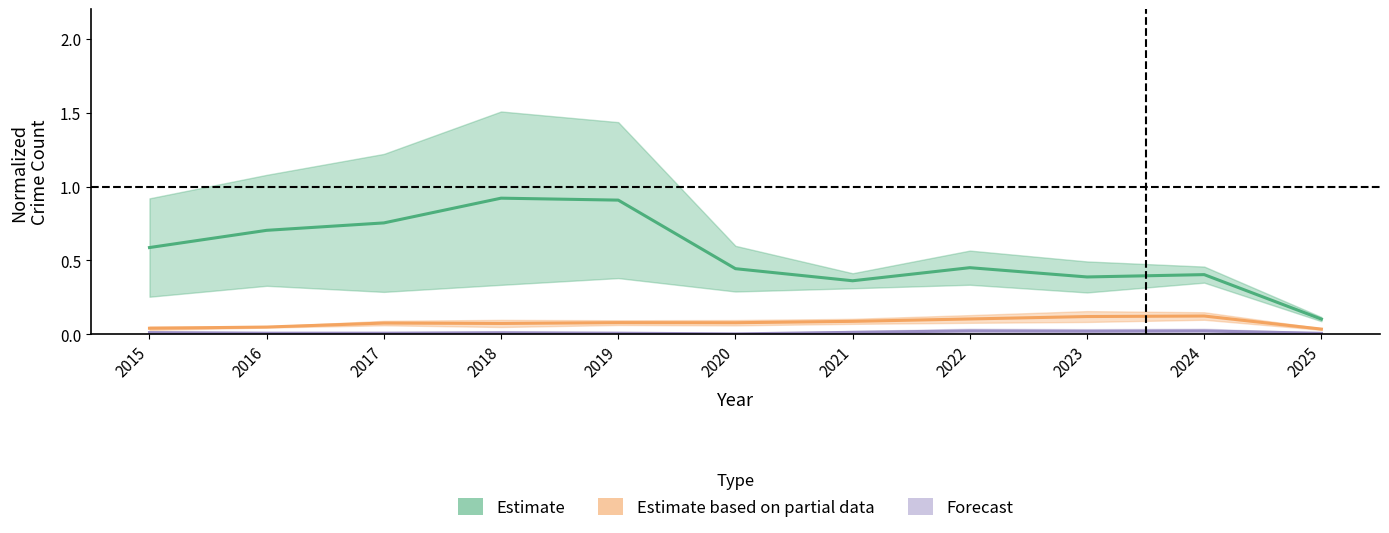

At 2020, list the series in order from largest to smallest.

Estimate, Estimate based on partial data, Forecast